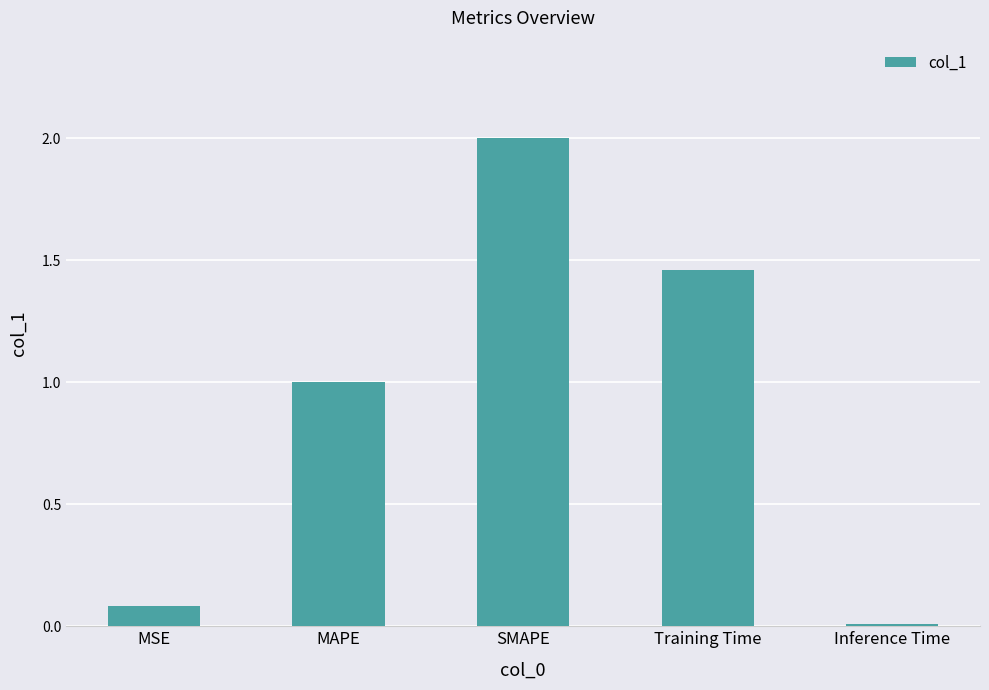

What is the label of the 5th bar from the right?

MSE